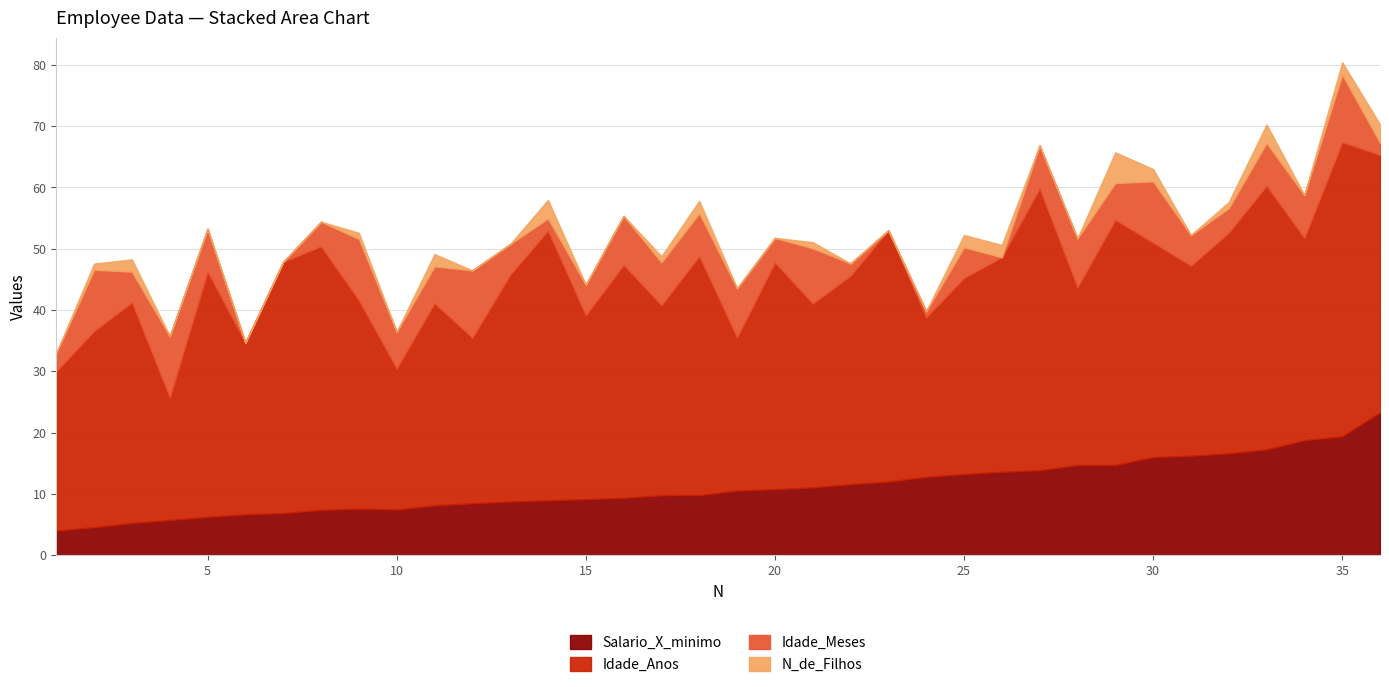

Reading left to right, what are all the values shown in this chart?

Salario_X_minimo: 1=4.0	2=4.6	3=5.2	4=5.7	5=6.3	6=6.7	7=6.9	8=7.4	9=7.6	10=7.4	11=8.1	12=8.5	13=8.7	14=8.9	15=9.1	16=9.3	17=9.8	18=9.8	19=10.5	20=10.8	21=11.1	22=11.6	23=12.0	24=12.8	25=13.2	26=13.6	27=13.8	28=14.7	29=14.7	30=16.0	31=16.2	32=16.6	33=17.3	34=18.8	35=19.4	36=23.3
Idade_Anos: 1=26.0	2=32.0	3=36.0	4=20.0	5=40.0	6=28.0	7=41.0	8=43.0	9=34.0	10=23.0	11=33.0	12=27.0	13=37.0	14=44.0	15=30.0	16=38.0	17=31.0	18=39.0	19=25.0	20=37.0	21=30.0	22=34.0	23=41.0	24=26.0	25=32.0	26=35.0	27=46.0	28=29.0	29=40.0	30=35.0	31=31.0	32=36.0	33=43.0	34=33.0	35=48.0	36=42.0
Idade_Meses: 1=3.0	2=10.0	3=5.0	4=10.0	5=7.0	6=0.0	7=0.0	8=4.0	9=10.0	10=6.0	11=6.0	12=11.0	13=5.0	14=2.0	15=5.0	16=8.0	17=7.0	18=7.0	19=8.0	20=4.0	21=9.0	22=2.0	23=0.0	24=1.0	25=5.0	26=0.0	27=7.0	28=8.0	29=6.0	30=10.0	31=5.0	32=4.0	33=7.0	34=7.0	35=11.0	36=2.0
N_de_Filhos: 1=0.0	2=1.0	3=2.0	4=0.0	5=0.0	6=0.0	7=0.0	8=0.0	9=1.0	10=0.0	11=2.0	12=0.0	13=0.0	14=3.0	15=0.0	16=0.0	17=1.0	18=2.0	19=0.0	20=0.0	21=1.0	22=0.0	23=0.0	24=0.0	25=2.0	26=2.0	27=0.0	28=0.0	29=5.0	30=2.0	31=0.0	32=1.0	33=3.0	34=0.0	35=2.0	36=3.0